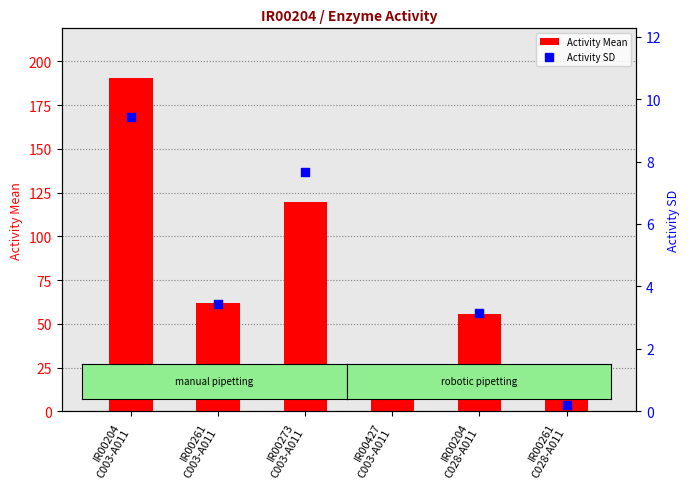

Which series contains the highest Y value?

Activity Mean